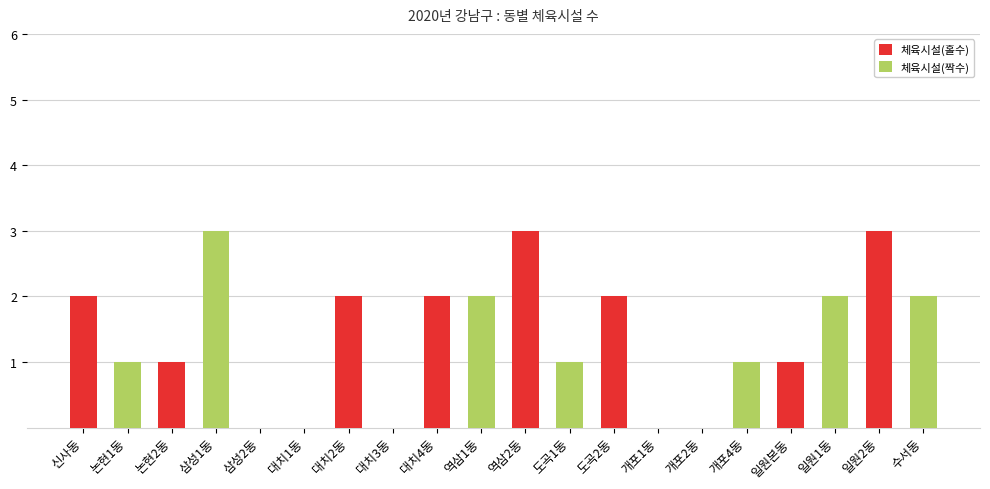

Which series has the largest total across all categories?

체육시설(홀수)